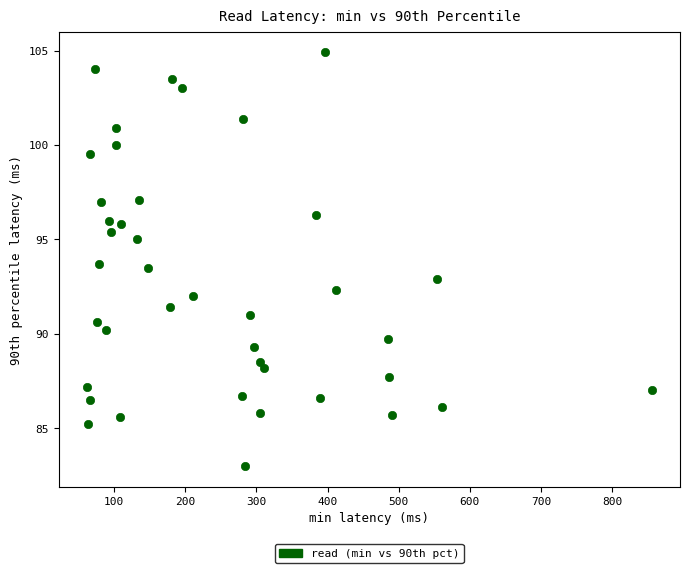

What is the range of X values (max minus min)?

794.2